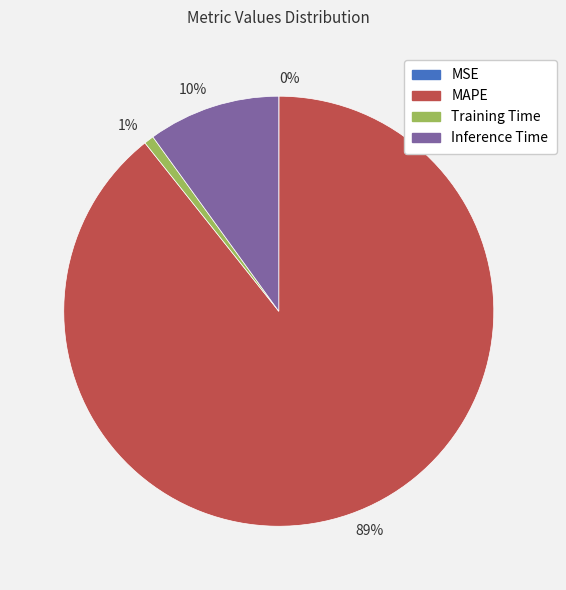

What is the majority slice?

89%